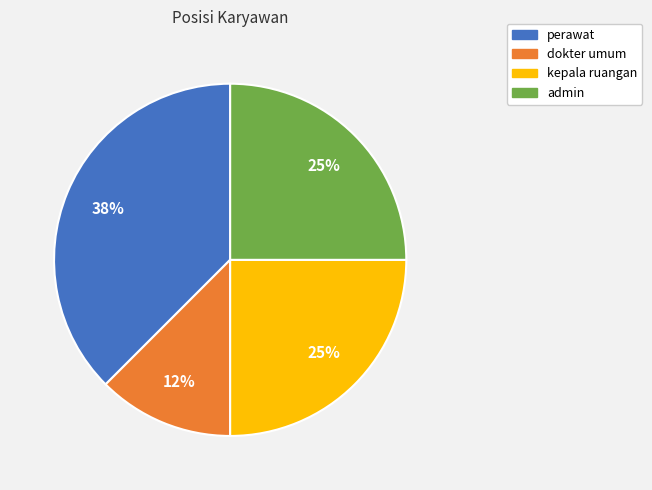

Is the sum of kepala ruangan and perawat greater than half?

Yes